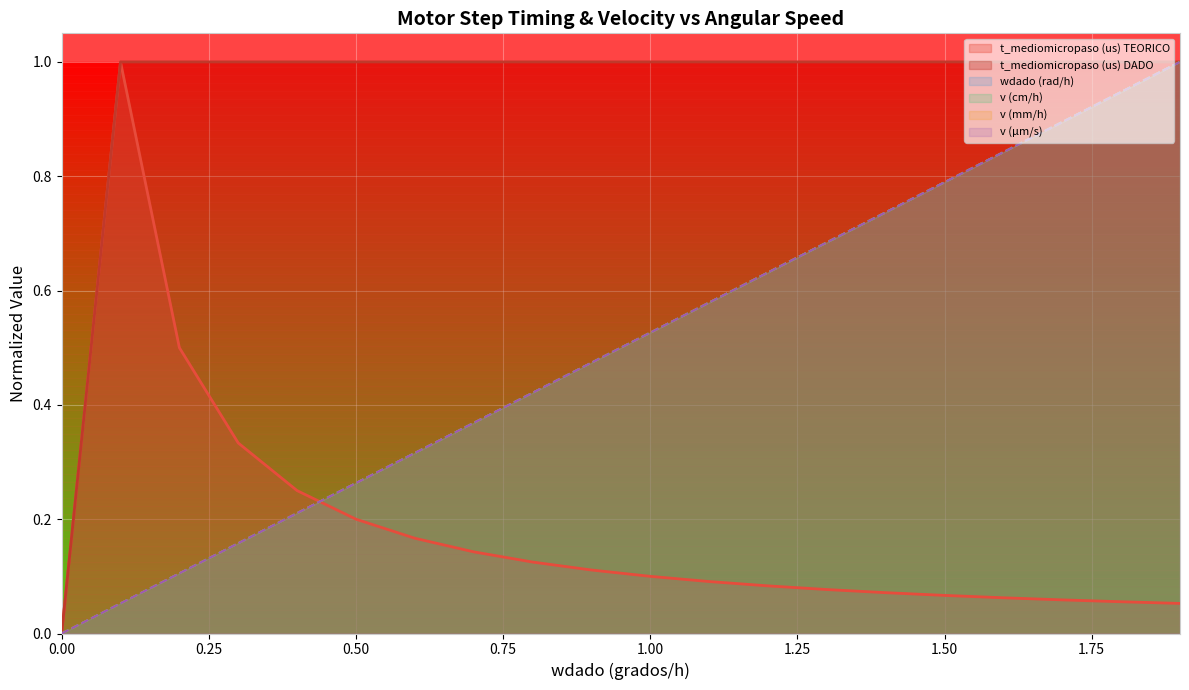

How many data points in wdado (rad/h) are above 0?

19